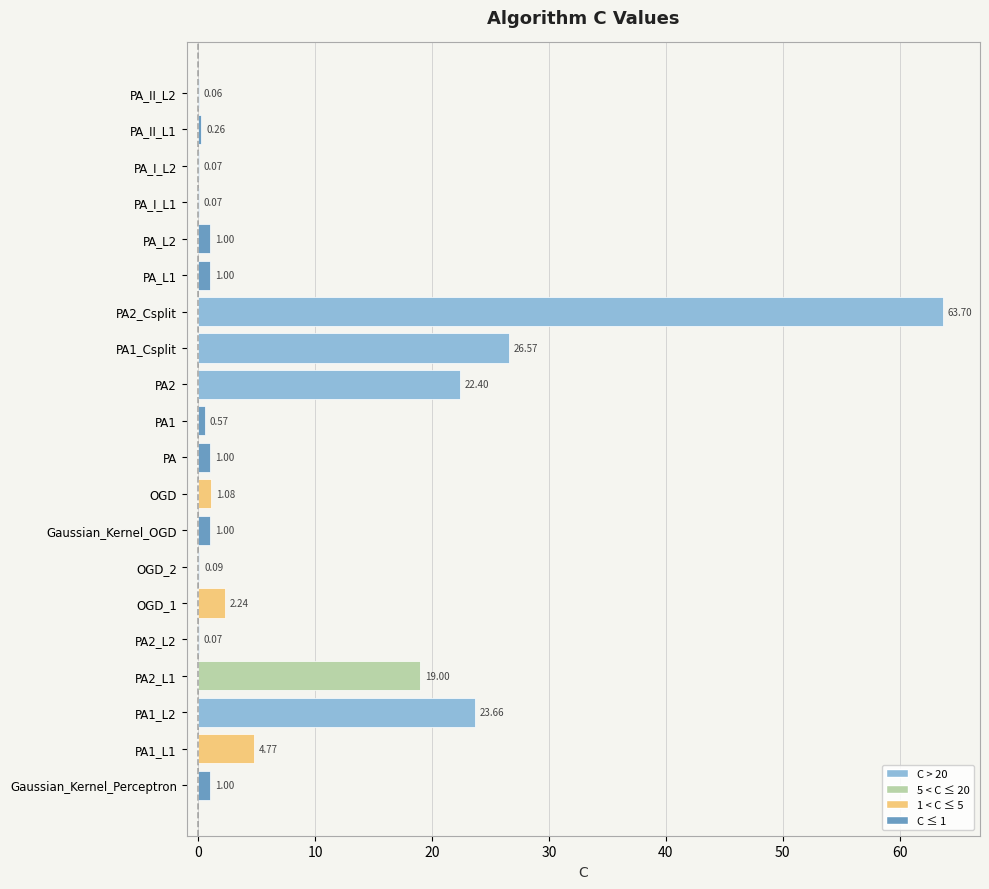

Which has a higher value, PA_L1 or PA2_L1?

PA2_L1